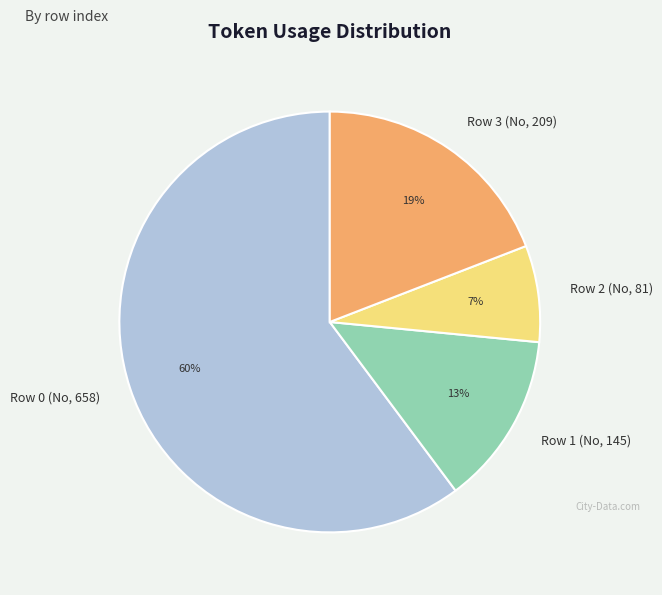

Which slice is the smallest?

Row 2 (No, 81)